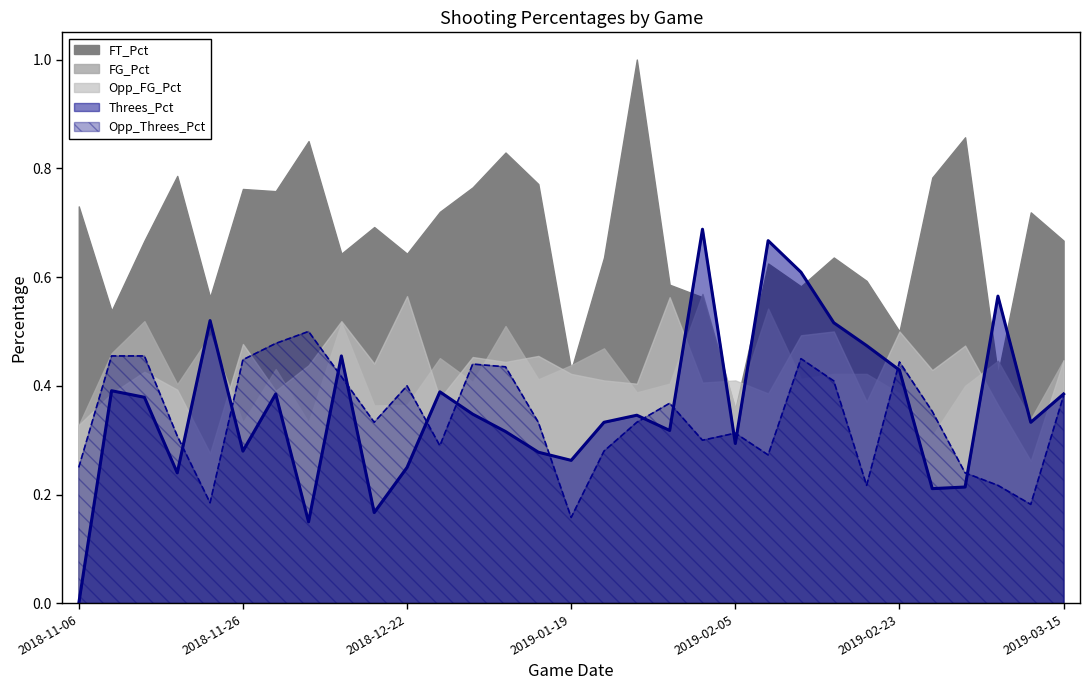

How many values in the Threes_Pct series exceed 0?

30